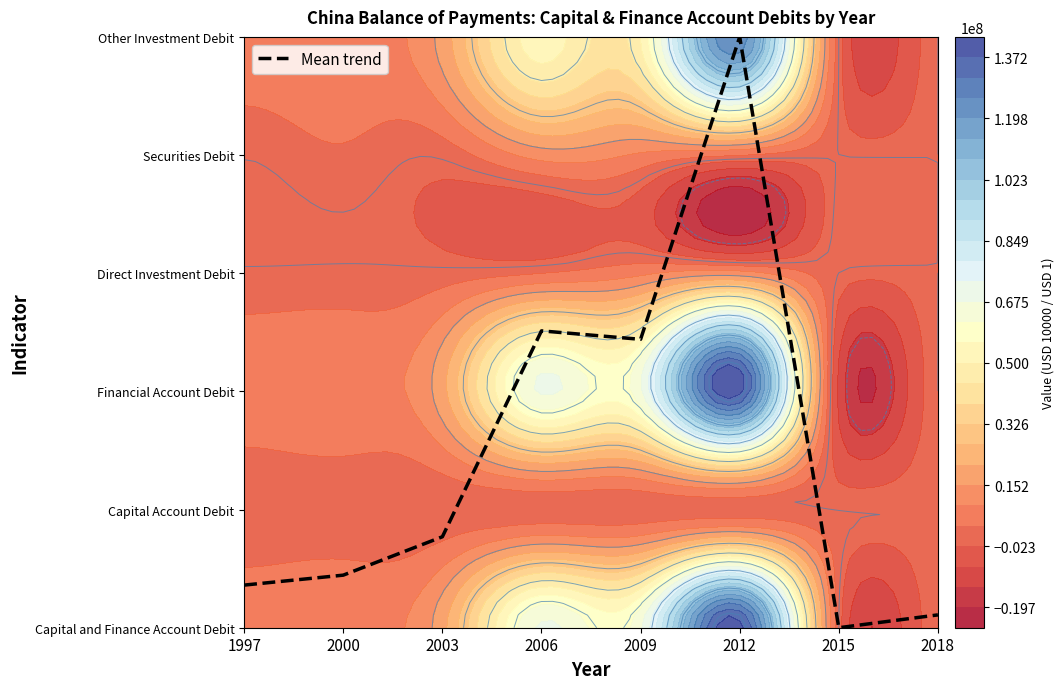

The chart shows a value of 1.8 at 2012. True or false?

False